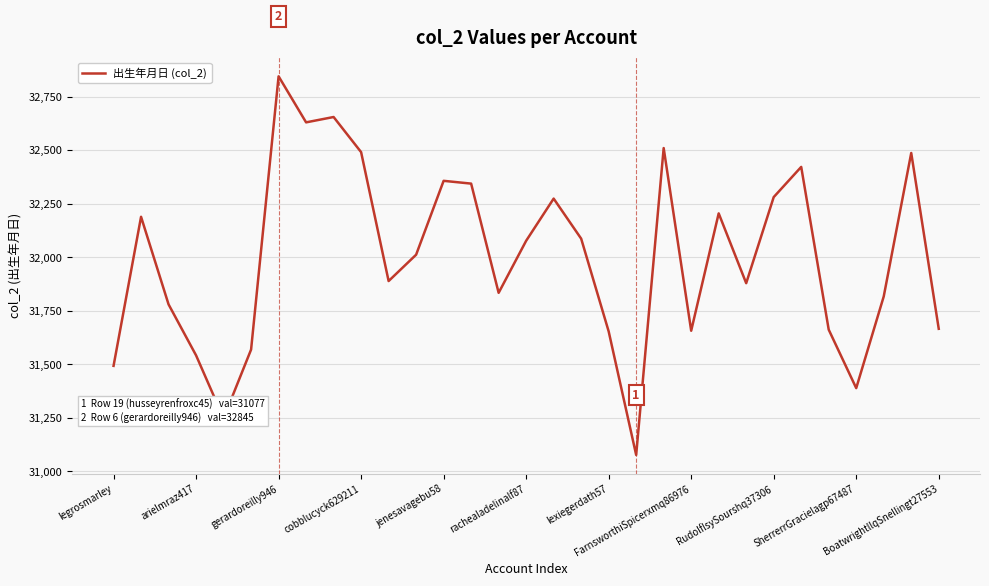

What is the minimum value shown in the chart?

31077